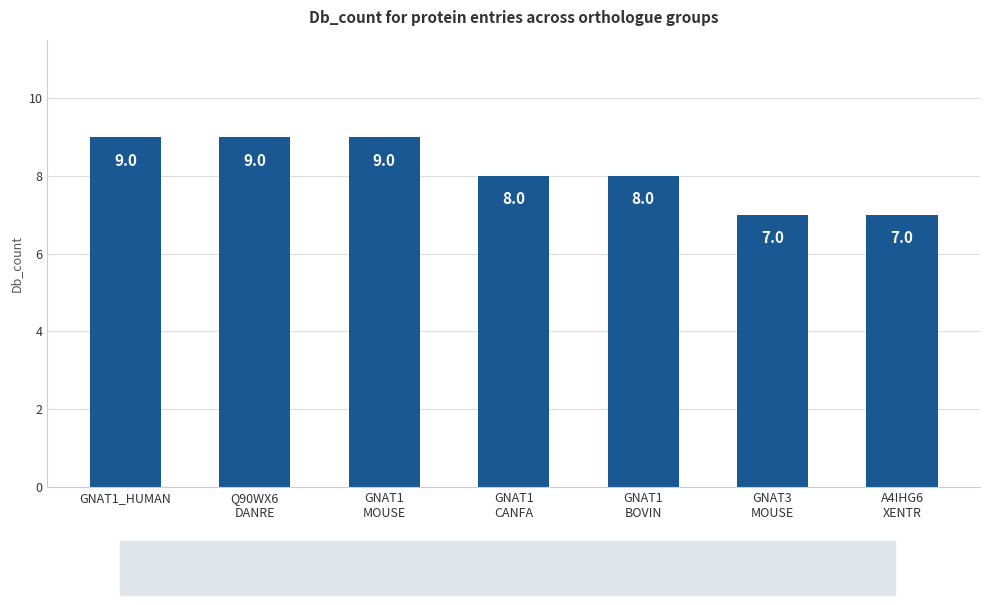

Is it true that the value at GNAT1_HUMAN is 9?

True